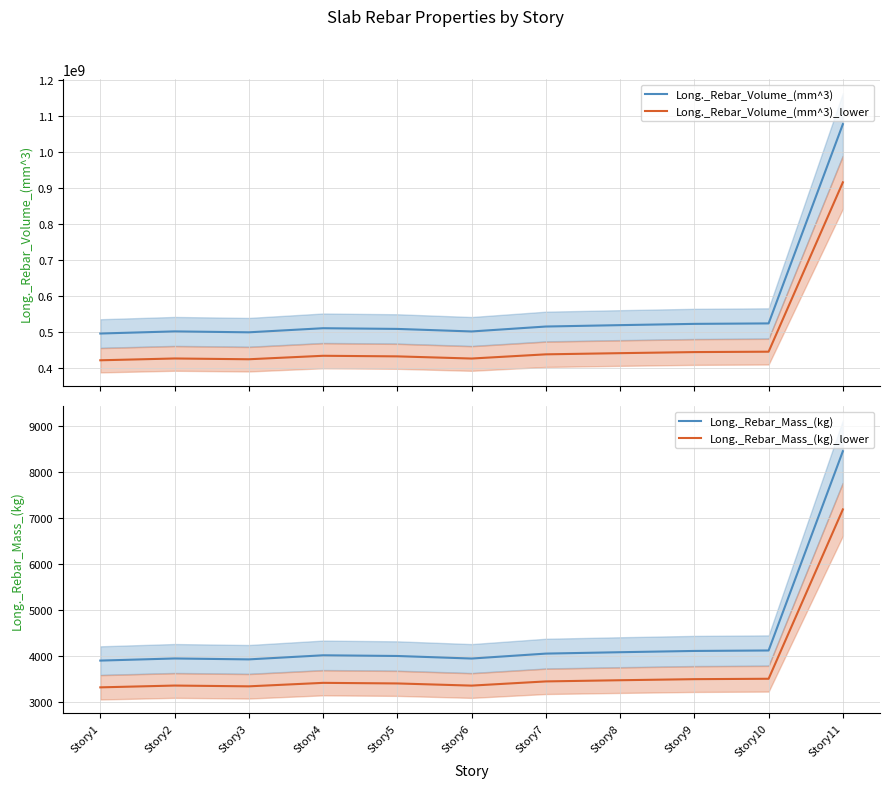

At which label is Long._Rebar_Volume_(mm^3) closest to 787171428?

Story10